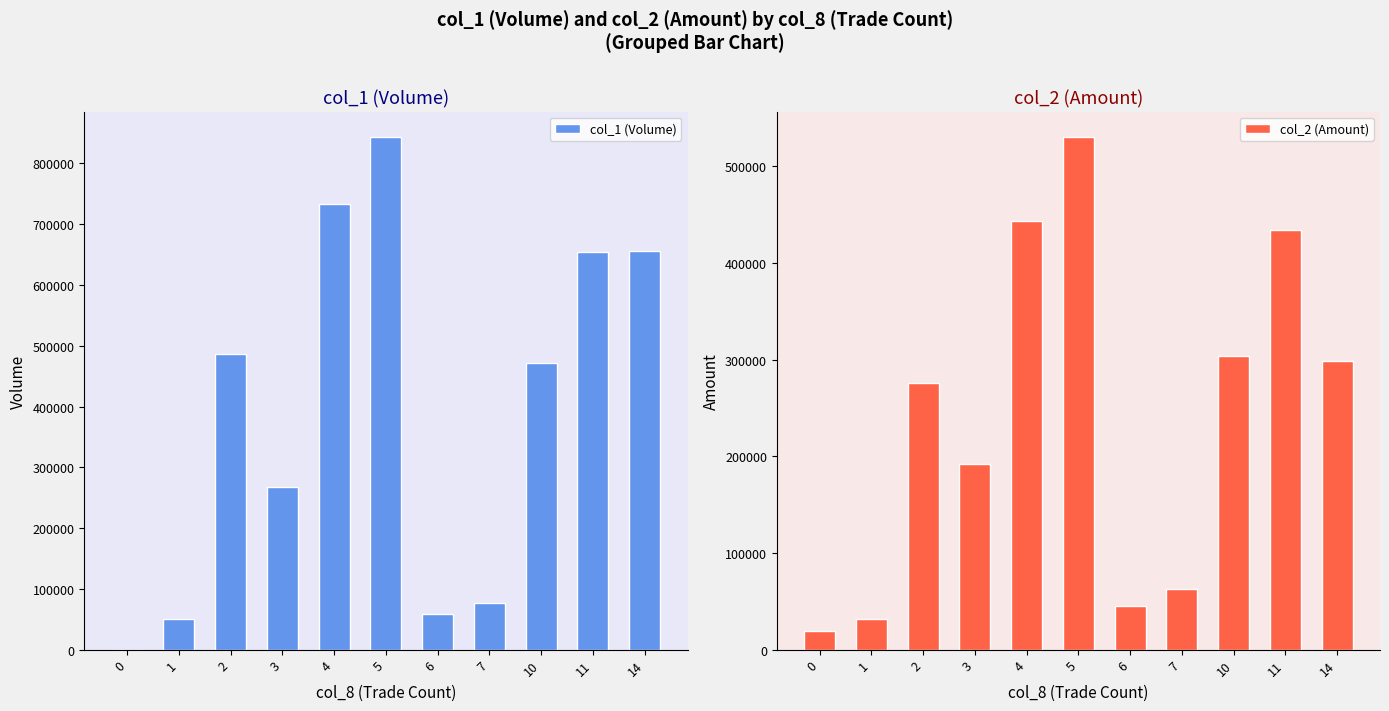

Rank the series by their average value, from lowest to highest.

col_2 (Amount), col_1 (Volume)